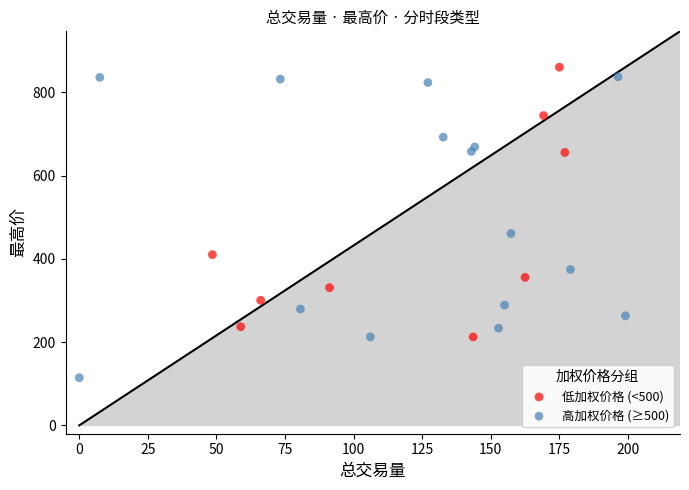

Which series reaches the minimum Y coordinate?

高加权价格 (≥500)